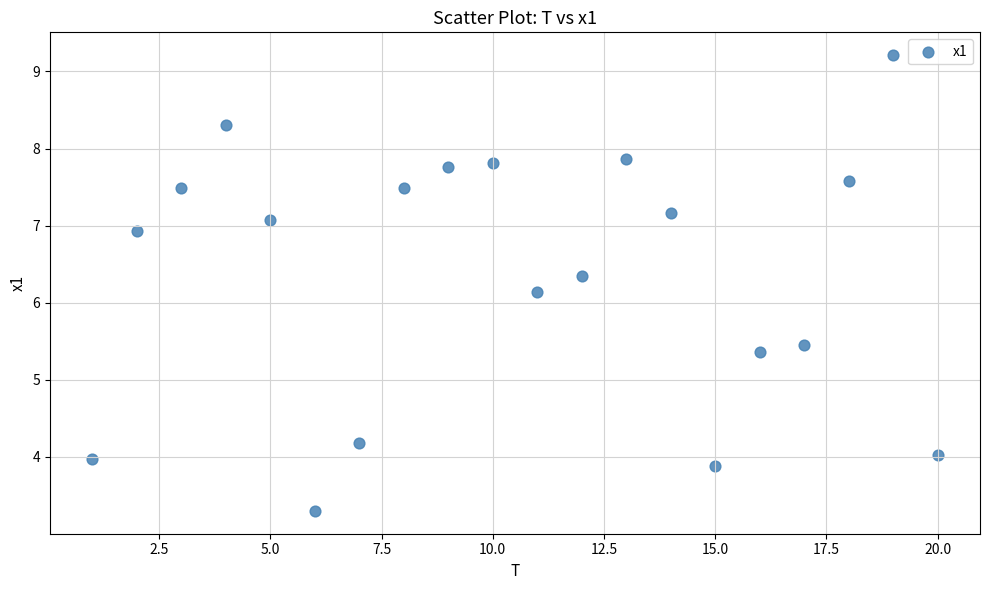

What is the range of Y values (max minus min)?

5.9